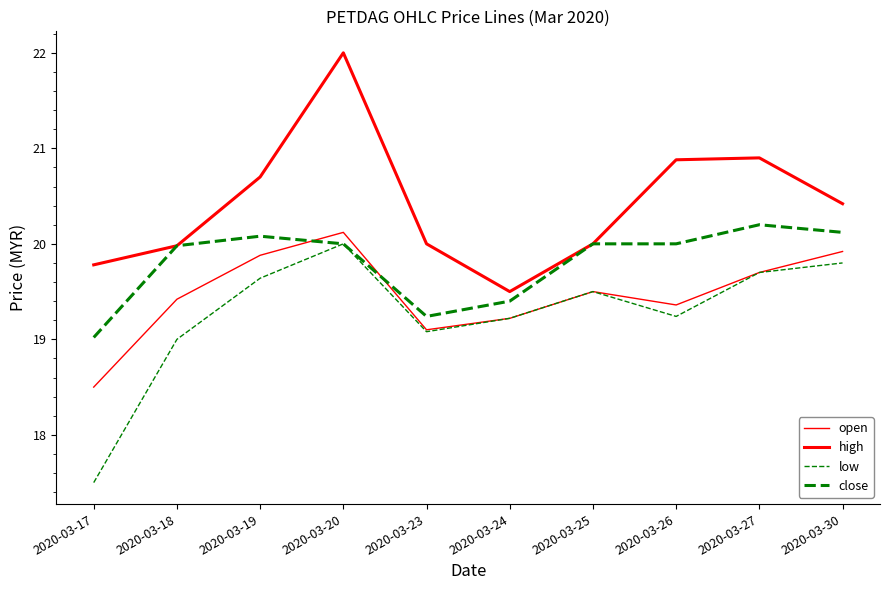

How many values in the low series are below 19?

1